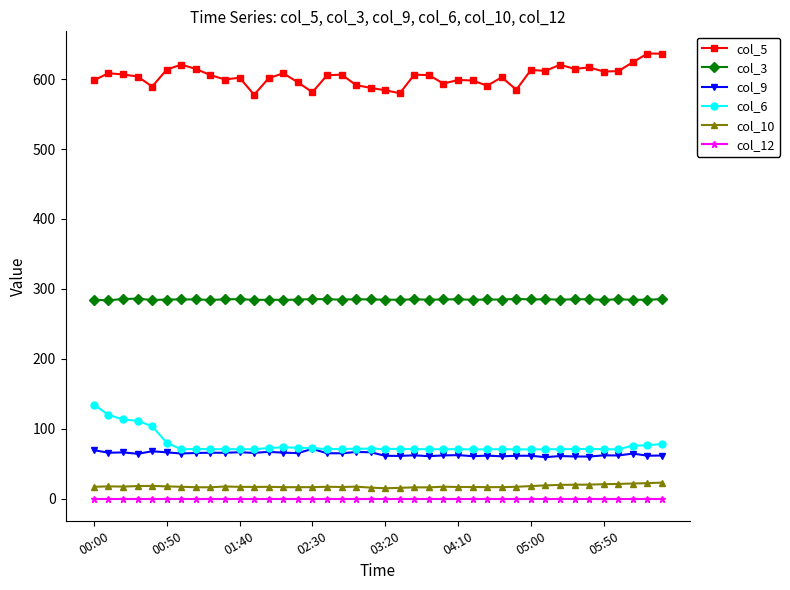

True or false: col_9 and col_12 cross at least once.

False